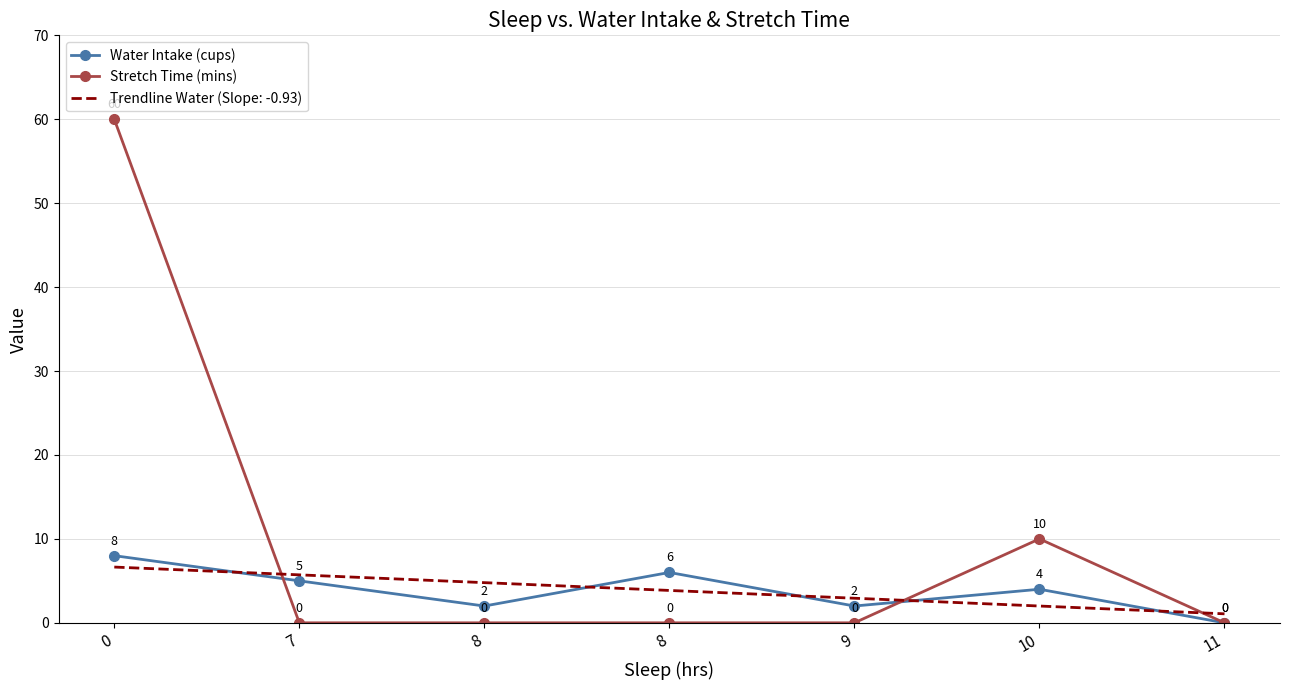

What is the difference between the second highest and second lowest values in the Stretch Time (mins) series?

10.0